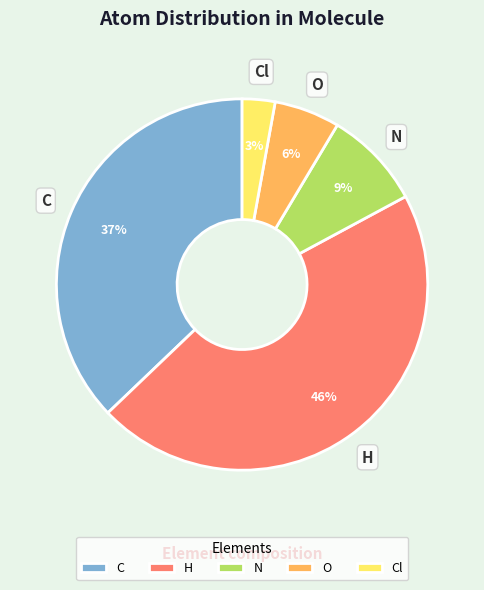

Which slice is the largest?

H